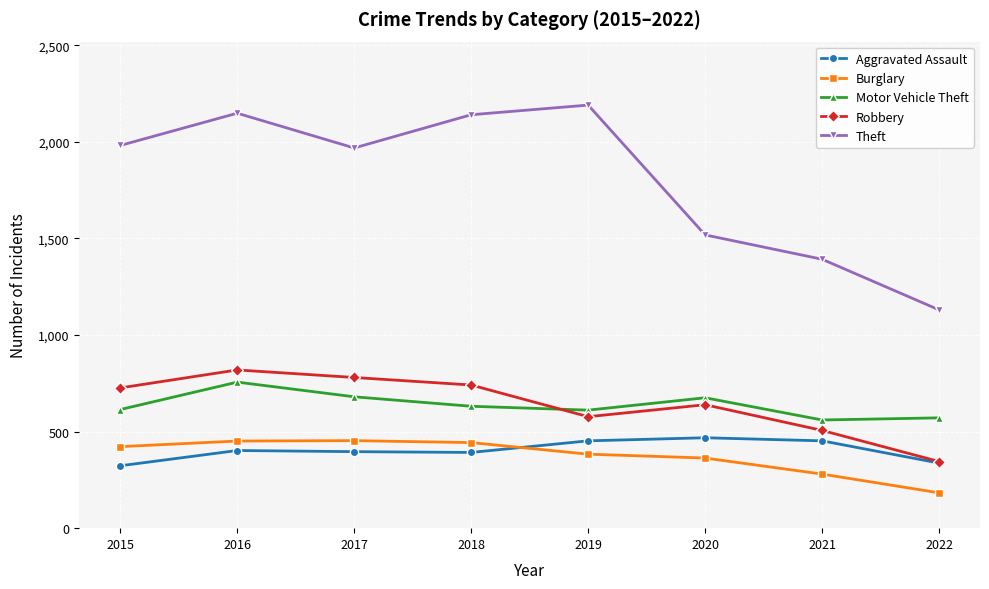

Is it true that Robbery equals 1224 at 2016?

False